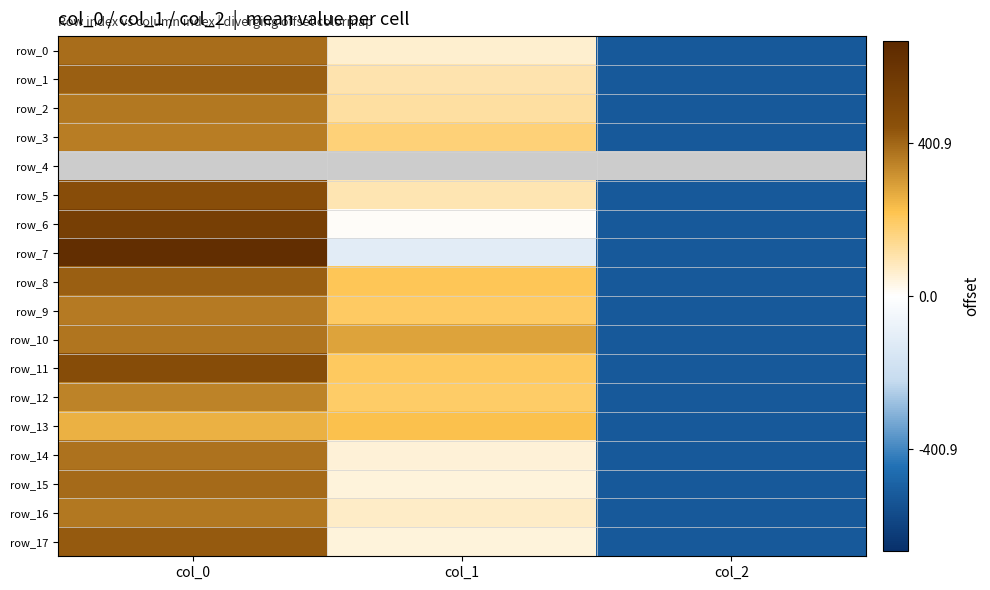

How many positive values does the row_5 series have?

2